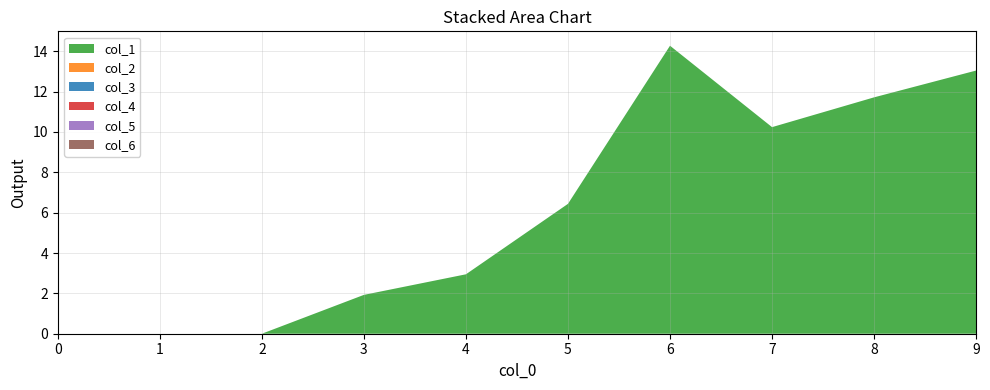

Reading left to right, what are all the values shown in this chart?

col_1: 0=0.0	1=0.0	2=0.0	3=1.9	4=2.9	5=6.4	6=14.3	7=10.2	8=11.7	9=13.0
col_2: 0=0.0	1=0.0	2=0.0	3=0.0	4=0.0	5=0.0	6=0.0	7=0.0	8=0.0	9=0.0
col_3: 0=0.0	1=0.0	2=0.0	3=0.0	4=0.0	5=0.0	6=0.0	7=0.0	8=0.0	9=0.0
col_4: 0=0.0	1=0.0	2=0.0	3=0.0	4=0.0	5=0.0	6=0.0	7=0.0	8=0.0	9=0.0
col_5: 0=0.0	1=0.0	2=0.0	3=0.0	4=0.0	5=0.0	6=0.0	7=0.0	8=0.0	9=0.0
col_6: 0=0.0	1=0.0	2=0.0	3=0.0	4=0.0	5=0.0	6=0.0	7=0.0	8=0.0	9=0.0